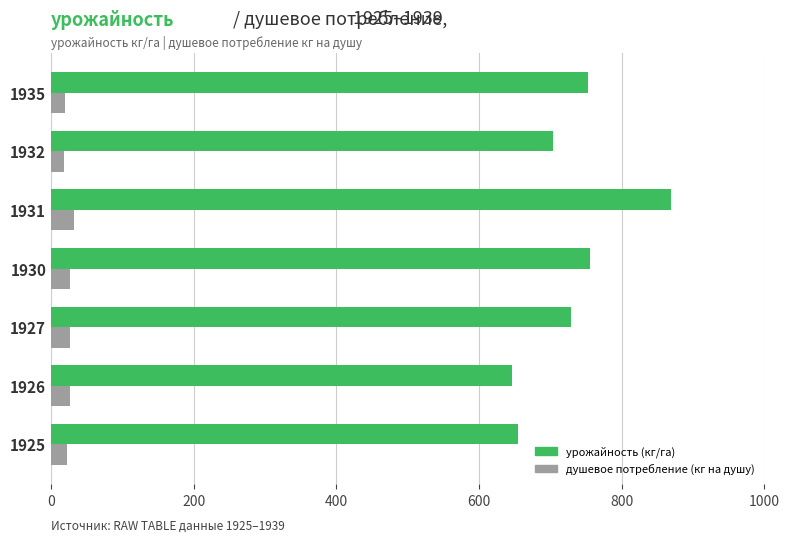

What value does the душевое потребление (кг на душу) series have at 1931?

32.9